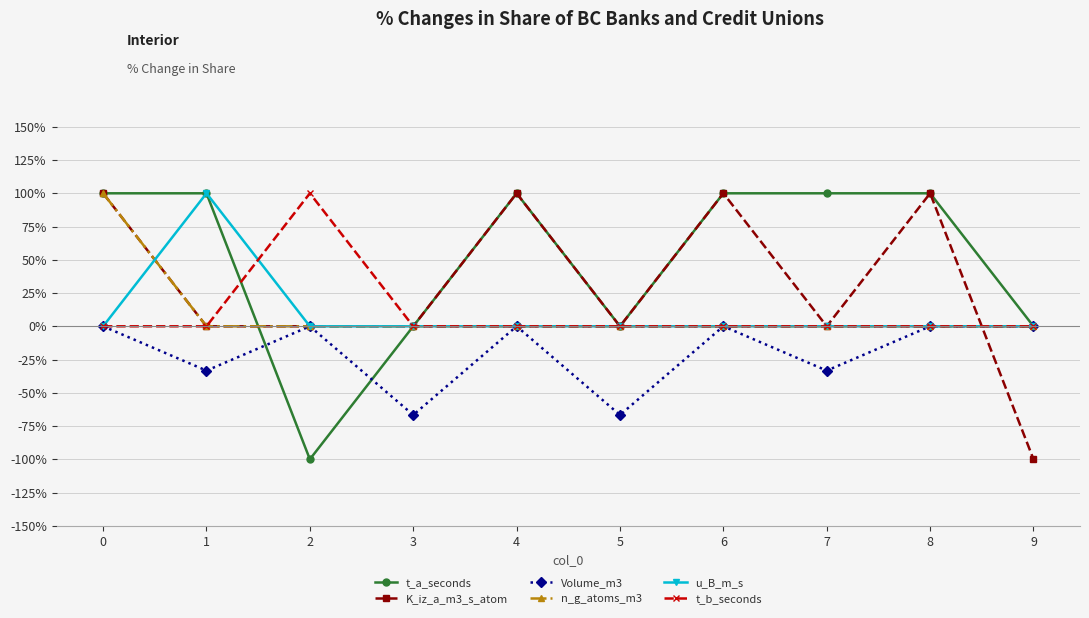

True or false: n_g_atoms_m3 and t_b_seconds intersect in this chart.

False